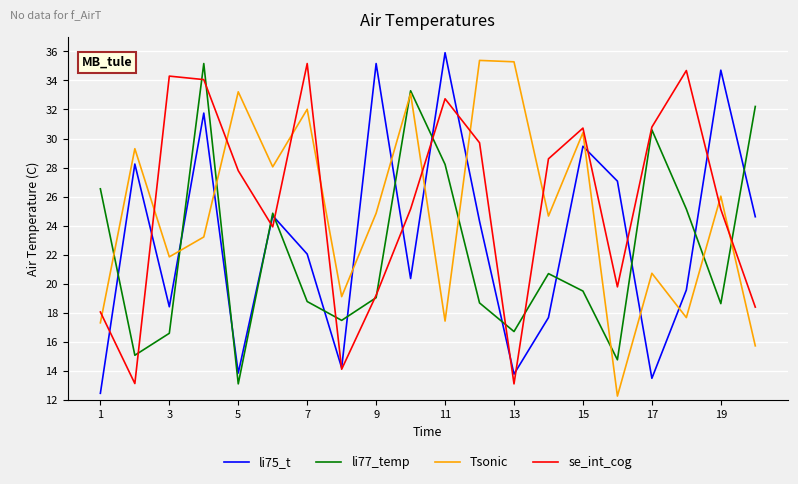

What is the lowest value of the Tsonic series?

12.3